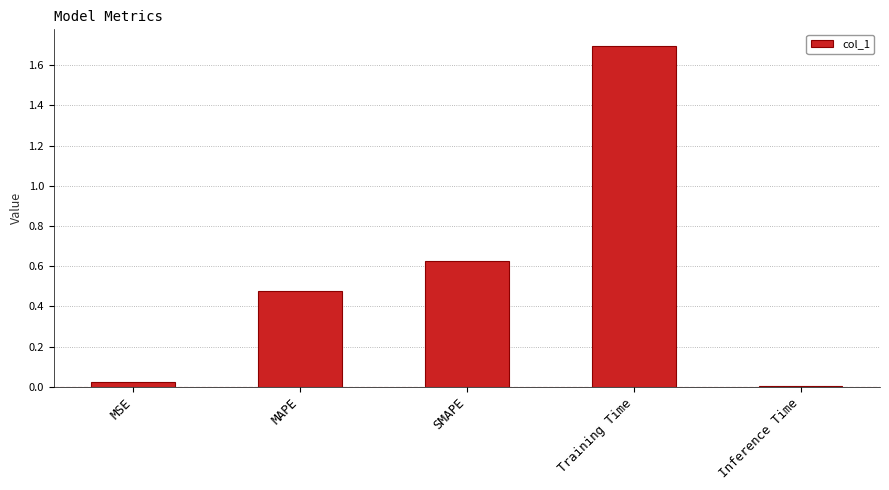

Is it true that the value at Inference Time is 0.0?

True